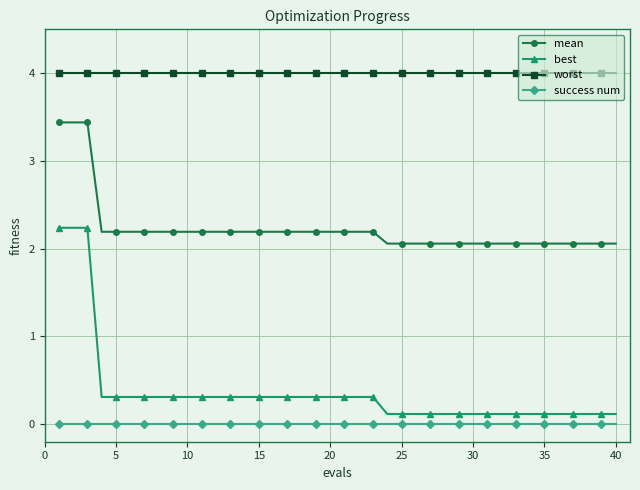

True or false: success num and worst intersect in this chart.

False